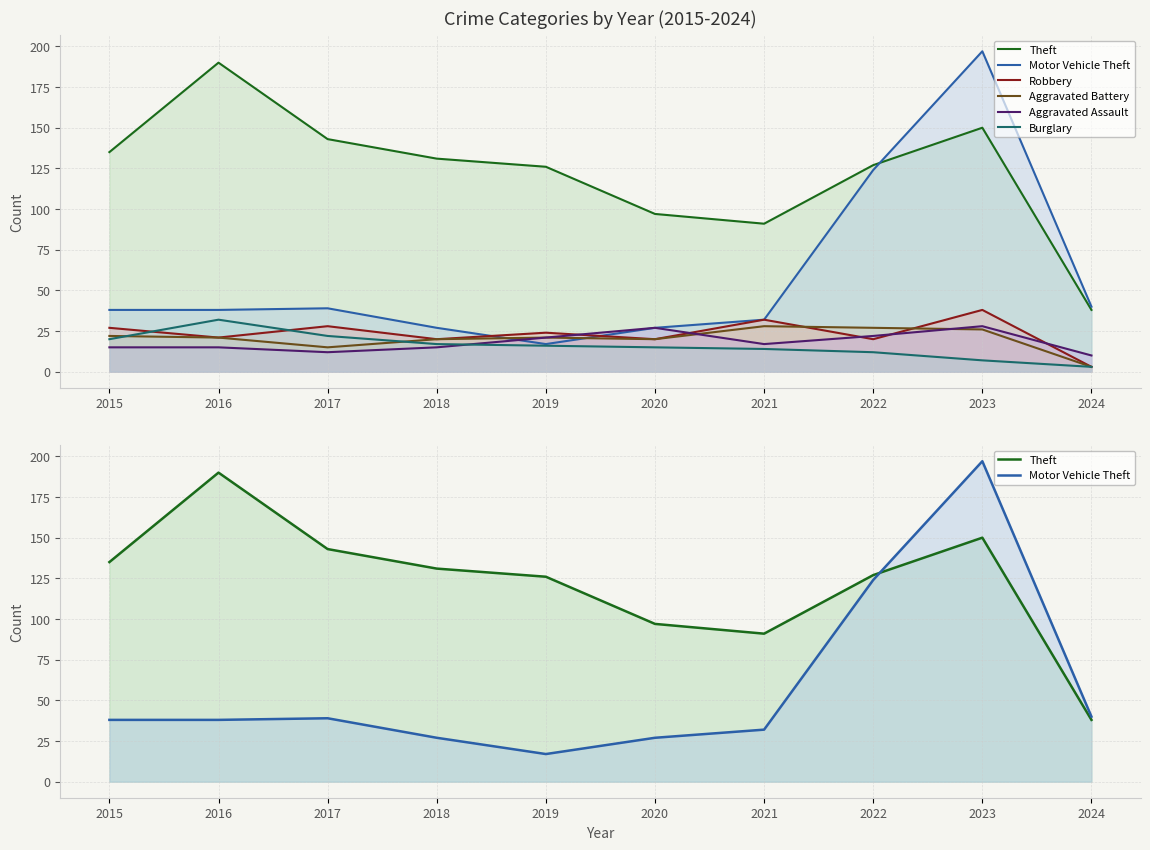

Reading left to right, list all the values displayed in this chart.

Theft: 135	190	143	131	126	97	91	127	150	38
Motor Vehicle Theft: 38	38	39	27	17	27	32	124	197	40
Robbery: 27	21	28	20	24	20	32	20	38	3
Aggravated Battery: 22	21	15	20	21	20	28	27	26	3
Aggravated Assault: 15	15	12	15	21	27	17	22	28	10
Burglary: 20	32	22	17	16	15	14	12	7	3